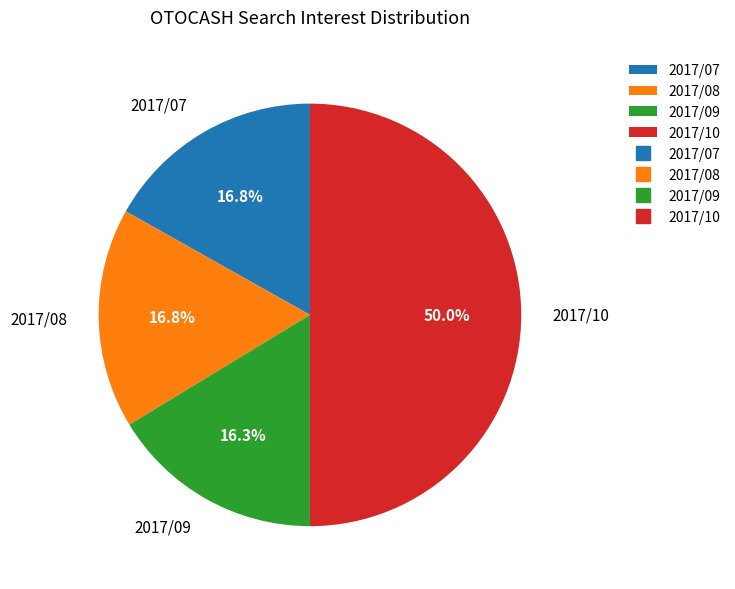

Approximately how many times larger is the value at 2017/09 compared to 2017/08?

1.0